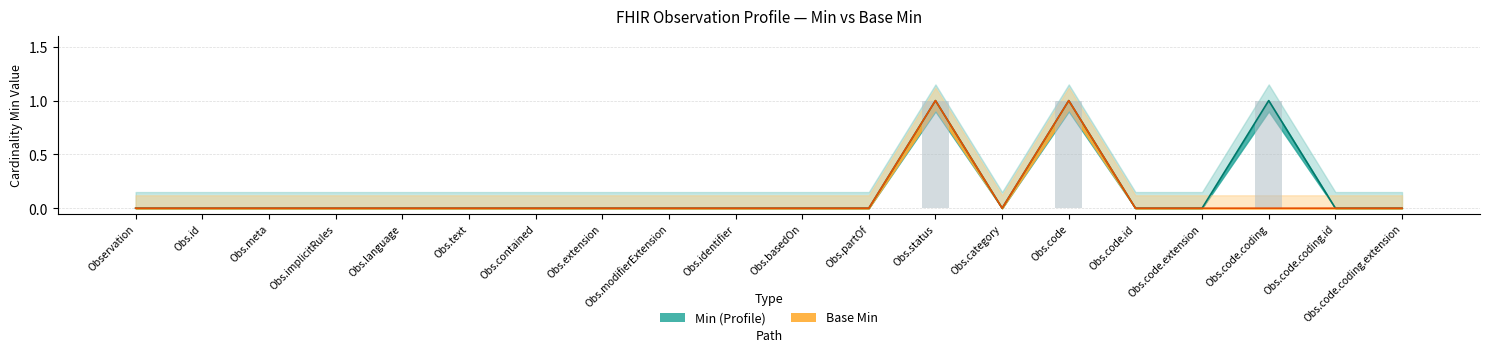

Count the Min values in the range 0 to 1.

20